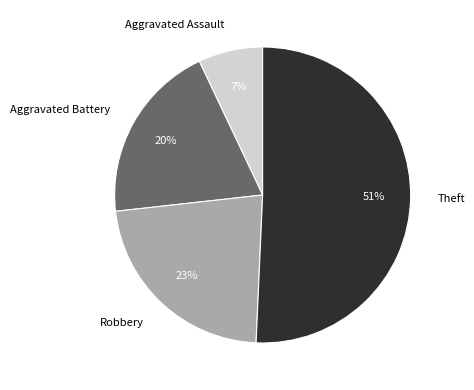

Approximately how many times larger is the value at Theft compared to Robbery?

2.2